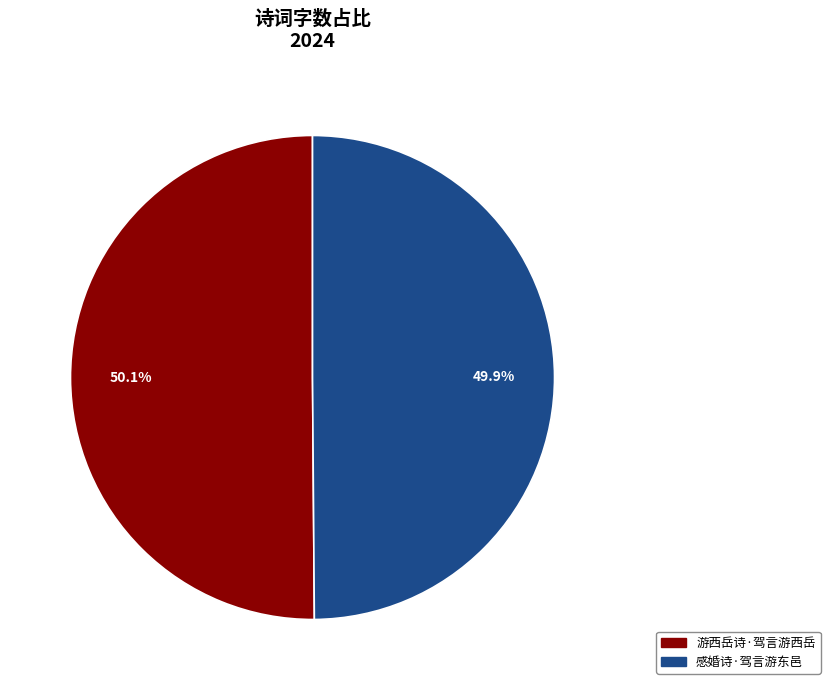

How many segments does this pie chart have?

2